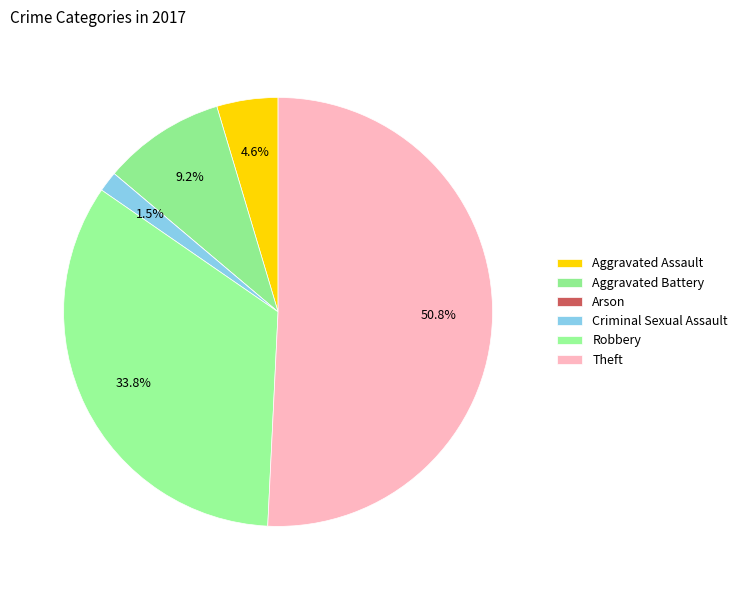

To the nearest percent, what is the average slice percentage?

17%